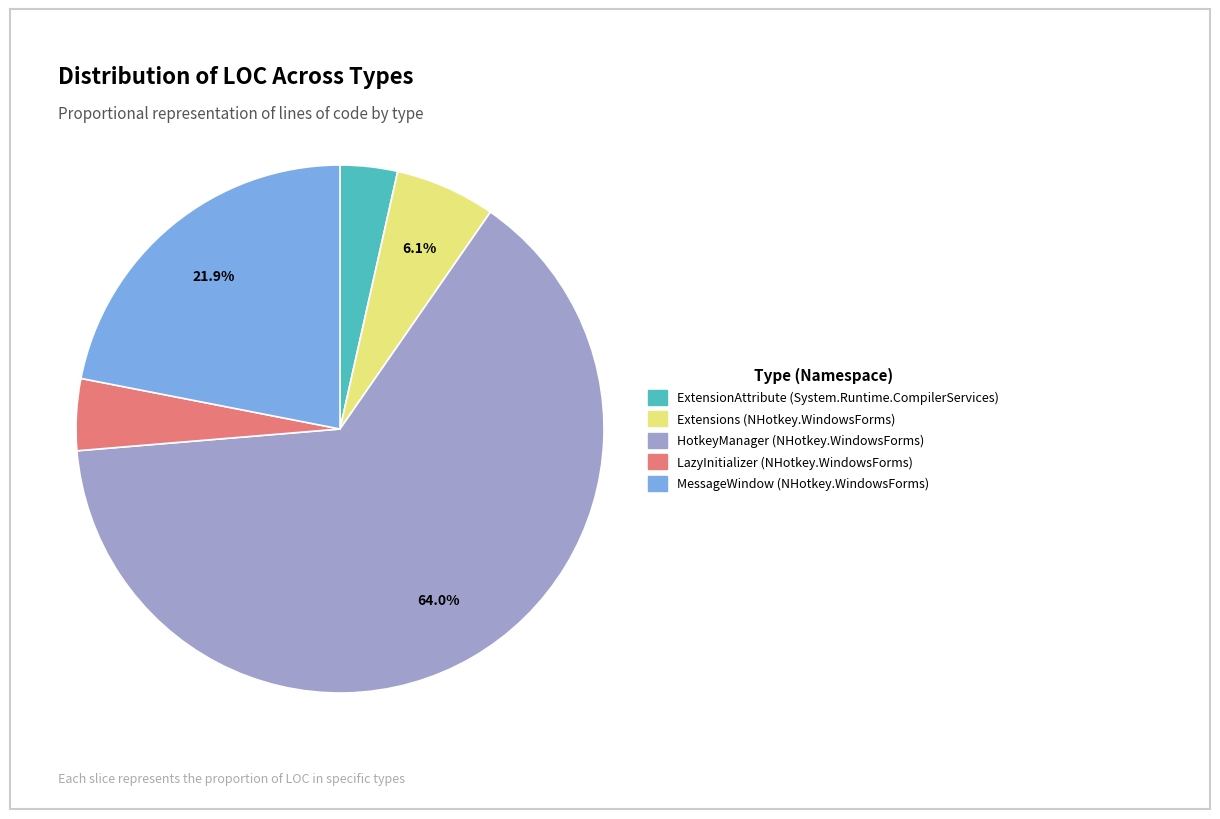

Is there a majority slice in this chart?

Yes